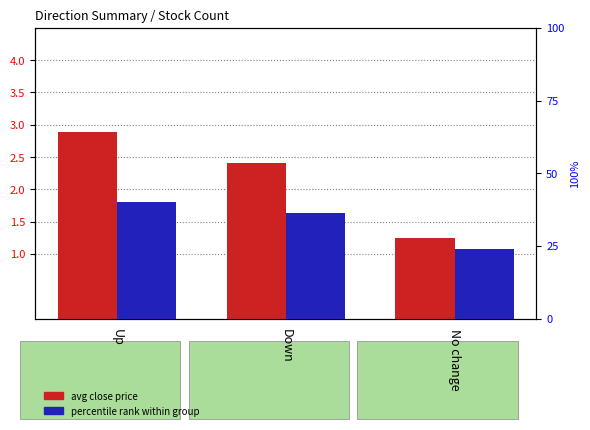

At which category does the chart reach its minimum across all series?

No change